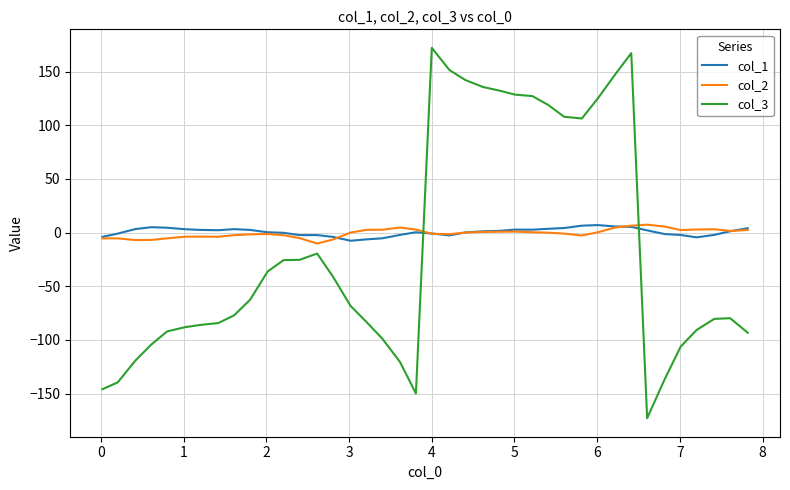

What is the difference between the second highest and minimum values in the col_2 series?

16.6